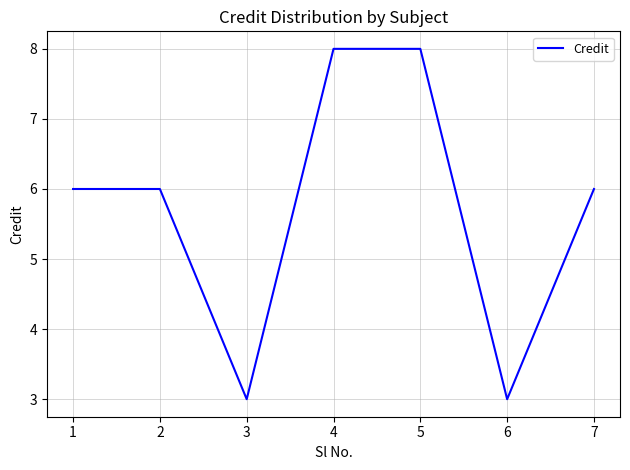

Does the chart display data point markers on the line(s)?

No